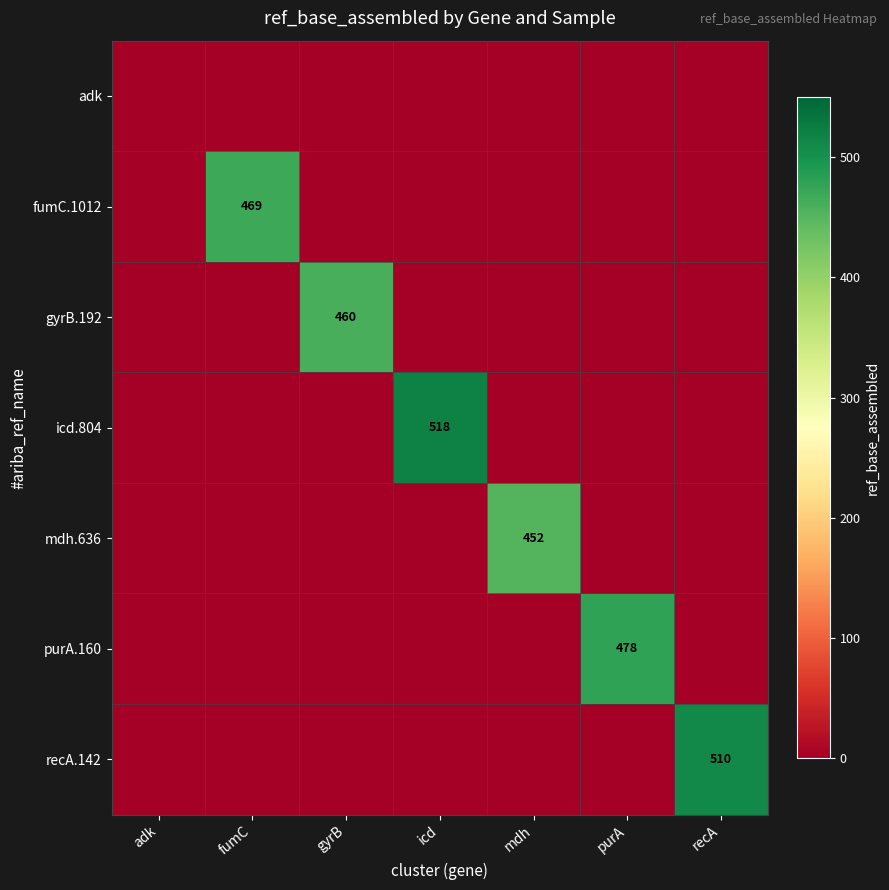

True or false: icd.804 has a value of 155 at icd.

False